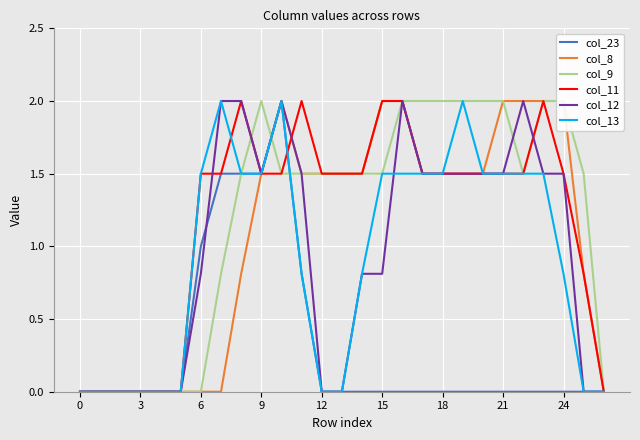

What value does the col_9 series have at 17?

2.0